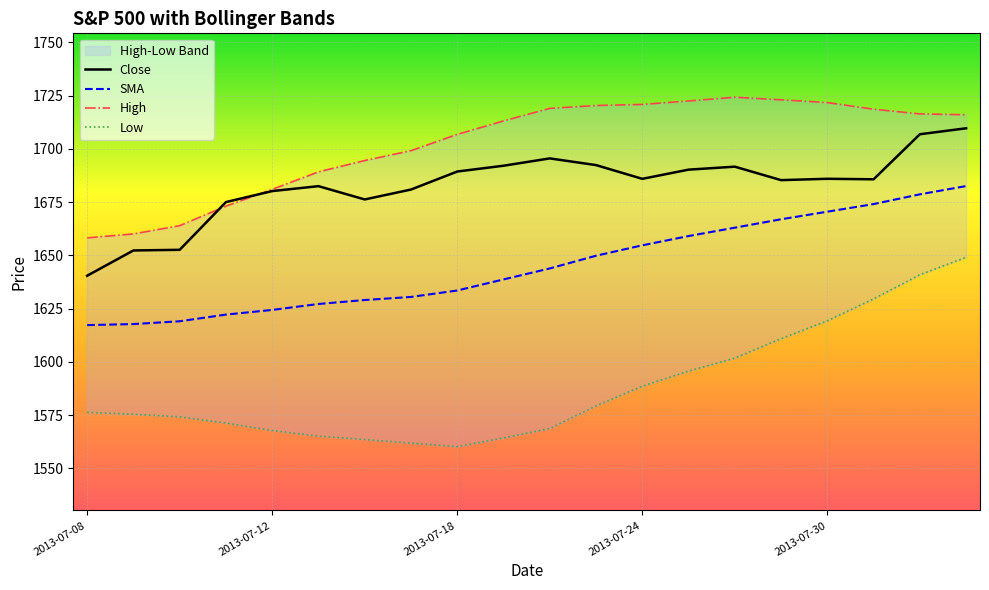

The value of Close at 18 is 397.9. True or false?

False